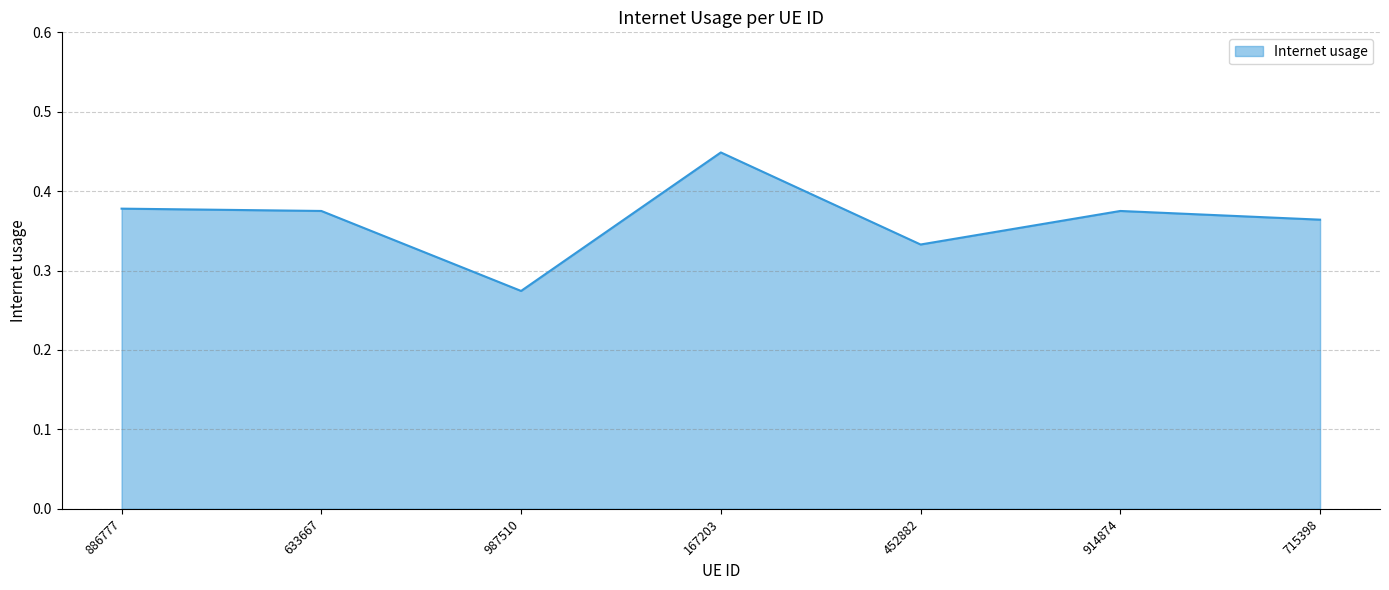

What position from the right is 886777?

7